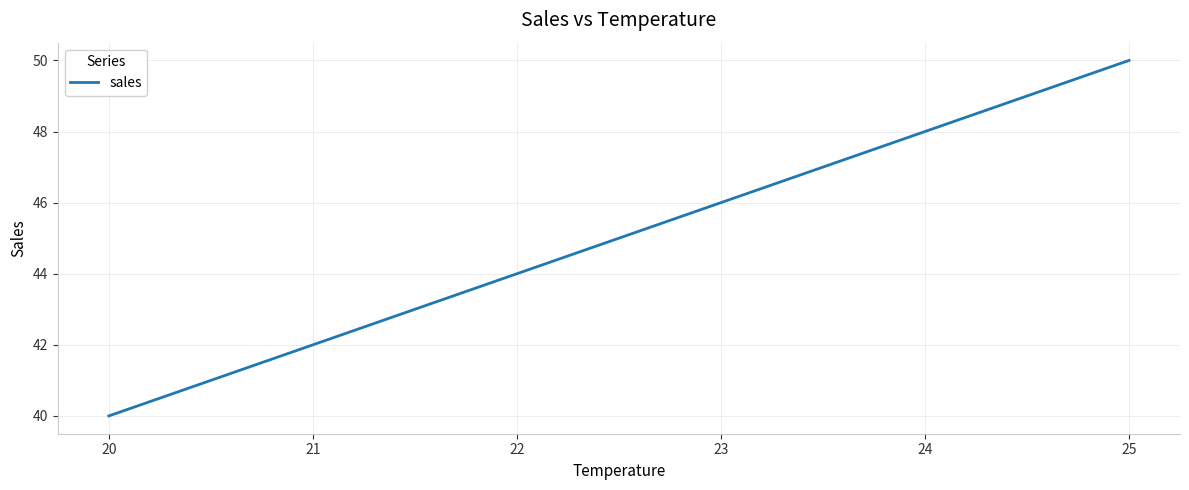

Approximately how many times larger is the value at 24 compared to 23?

1.0